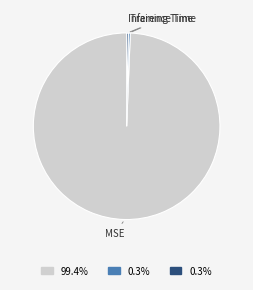

Which category has the biggest portion of the pie?

MSE